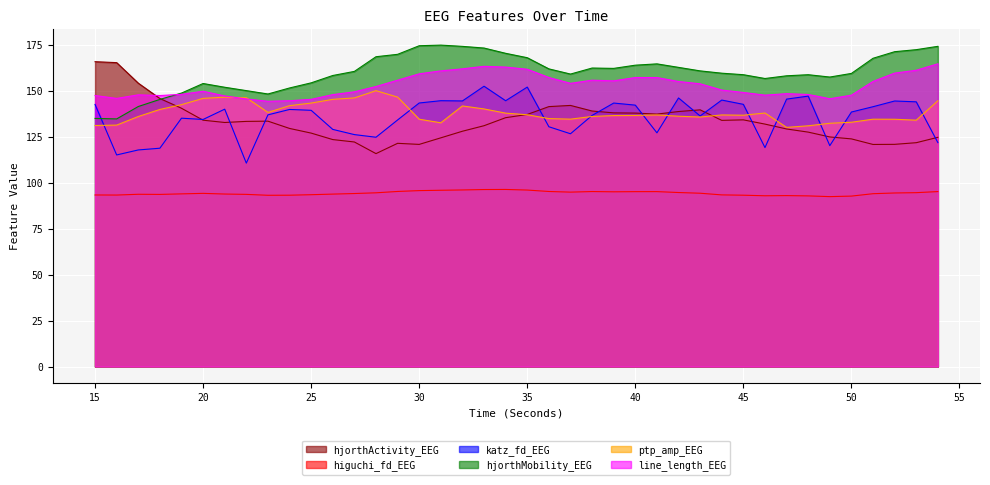

How many lines are shown in the chart?

6